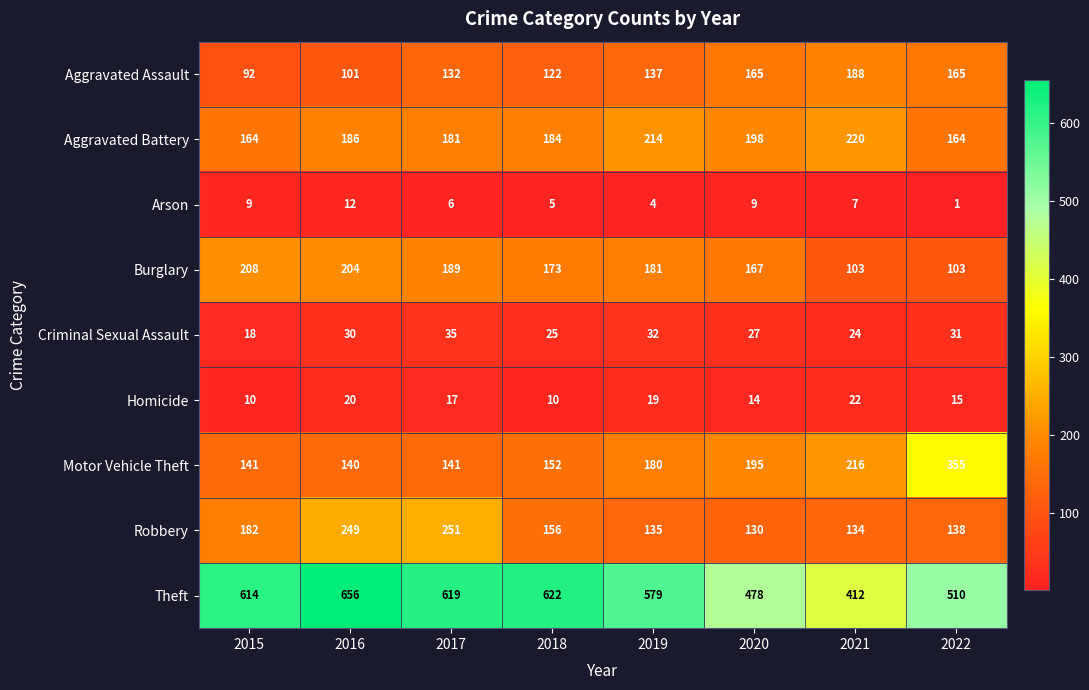

What is the difference between the second highest and second lowest values in the Homicide series?

10